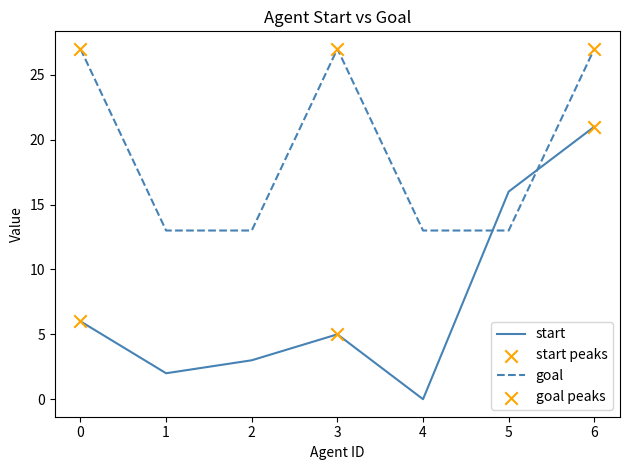

Between 5 and 6, which series saw the biggest shift?

goal